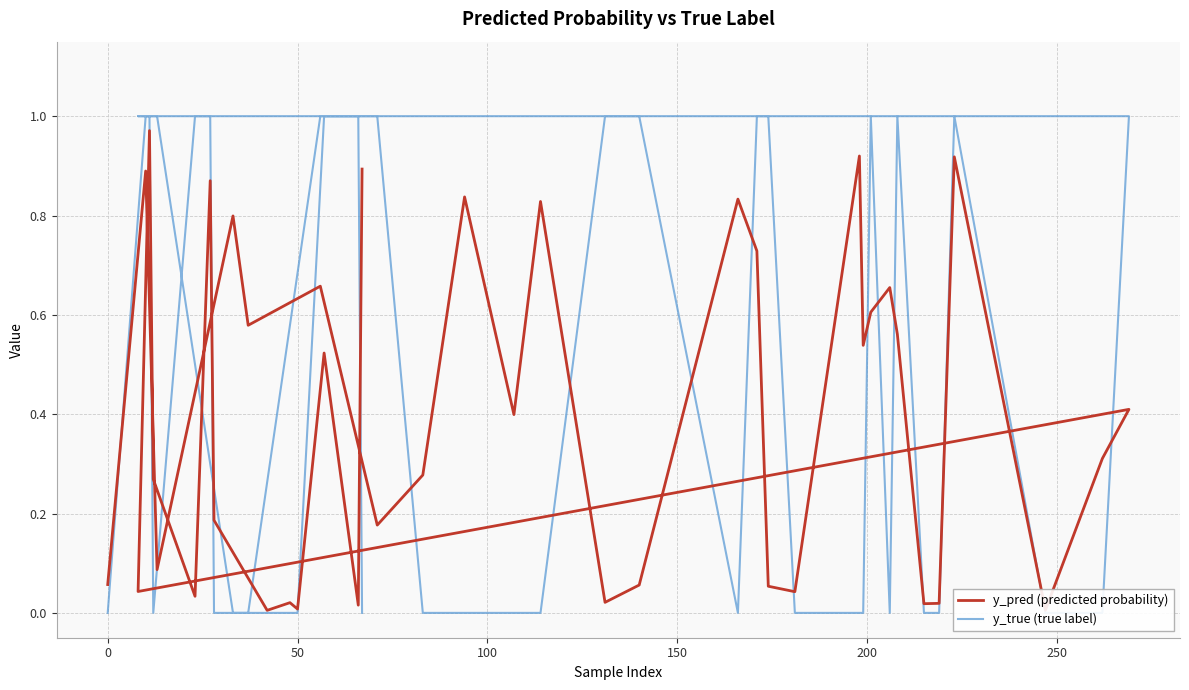

True or false: y_pred (predicted probability) has a value of 0.4 at 300.

False